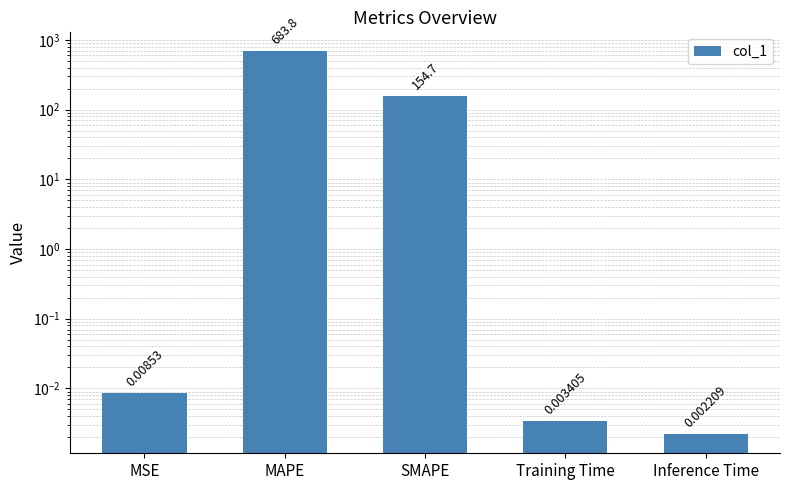

List the labels in order of value, smallest first.

Inference Time, Training Time, MSE, SMAPE, MAPE